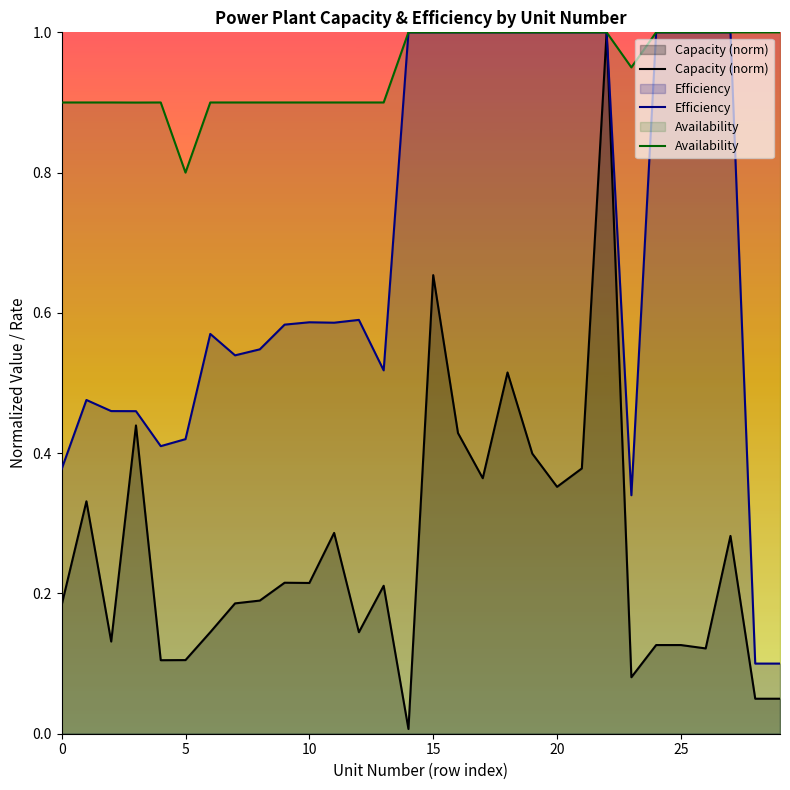

Which series has the largest total across all categories?

Availability